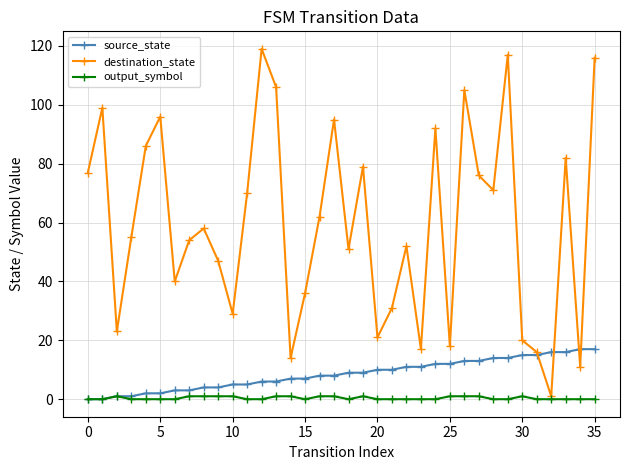

How many data points in source_state are less than 9?

18